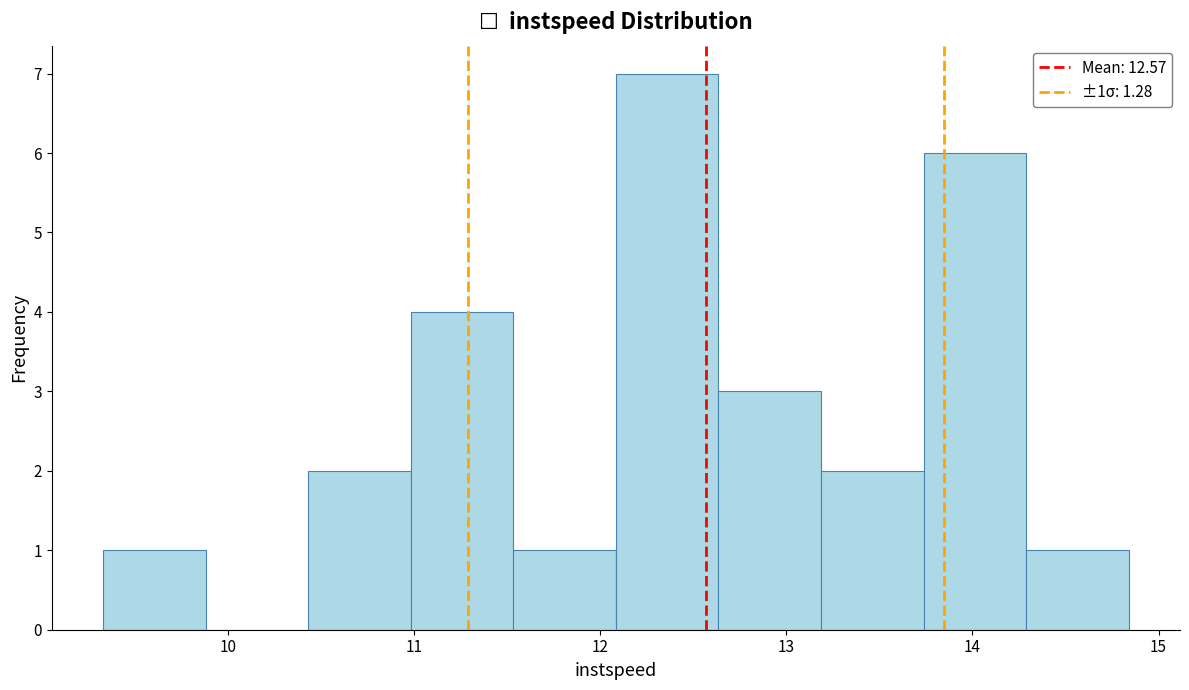

Which range on the x-axis has the tallest bar?

12.1 to 12.6